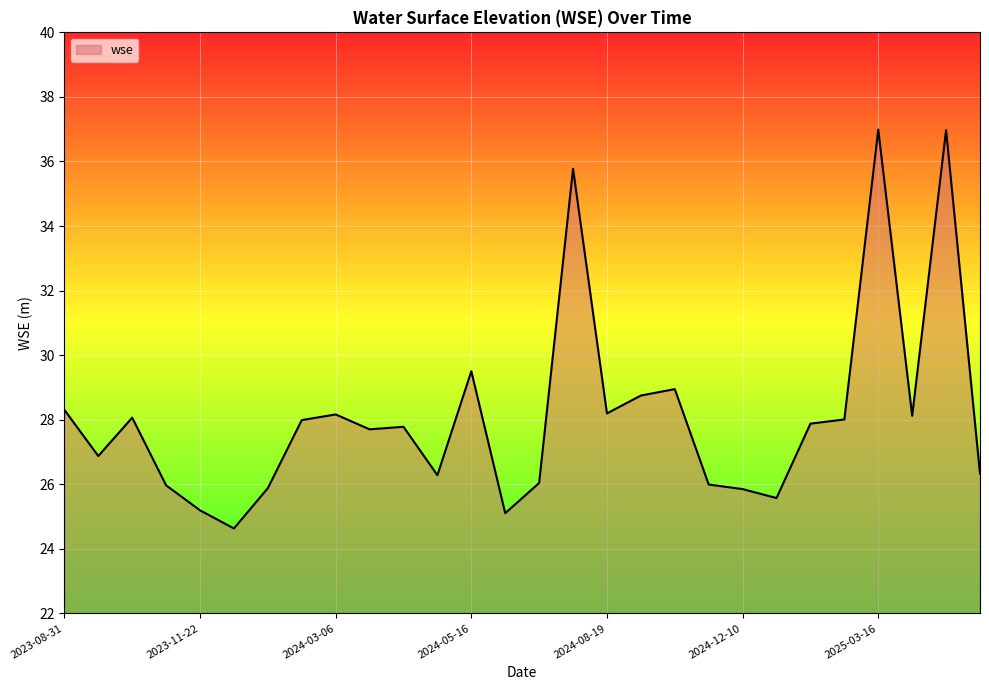

What is the smallest value displayed?

24.6